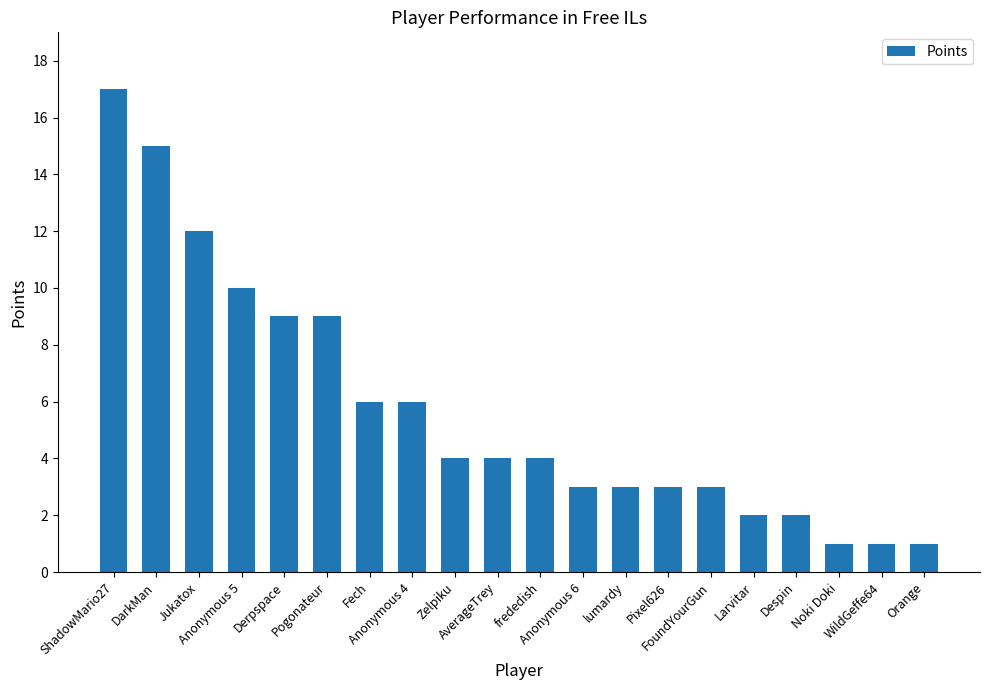

What is the maximum value shown in the chart?

17